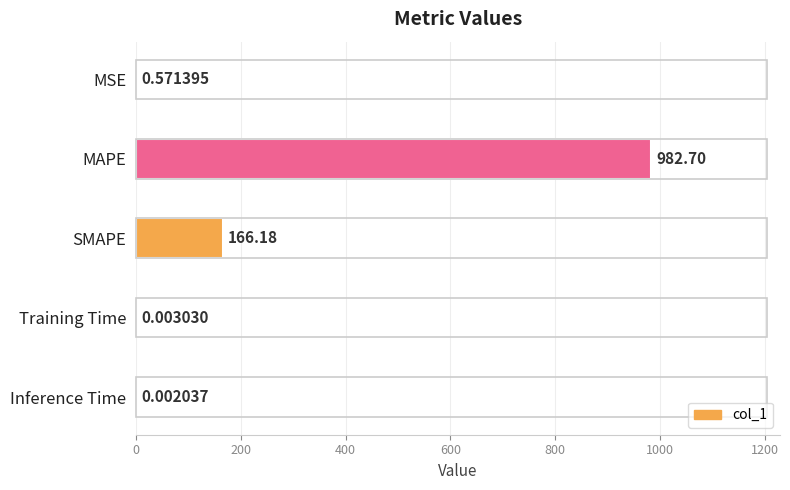

At which label is the value closest to 491?

SMAPE